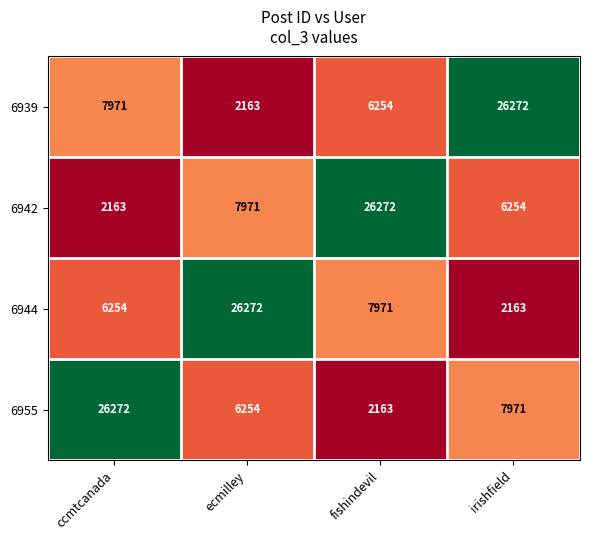

What is the sum of all 6944 values?

42660